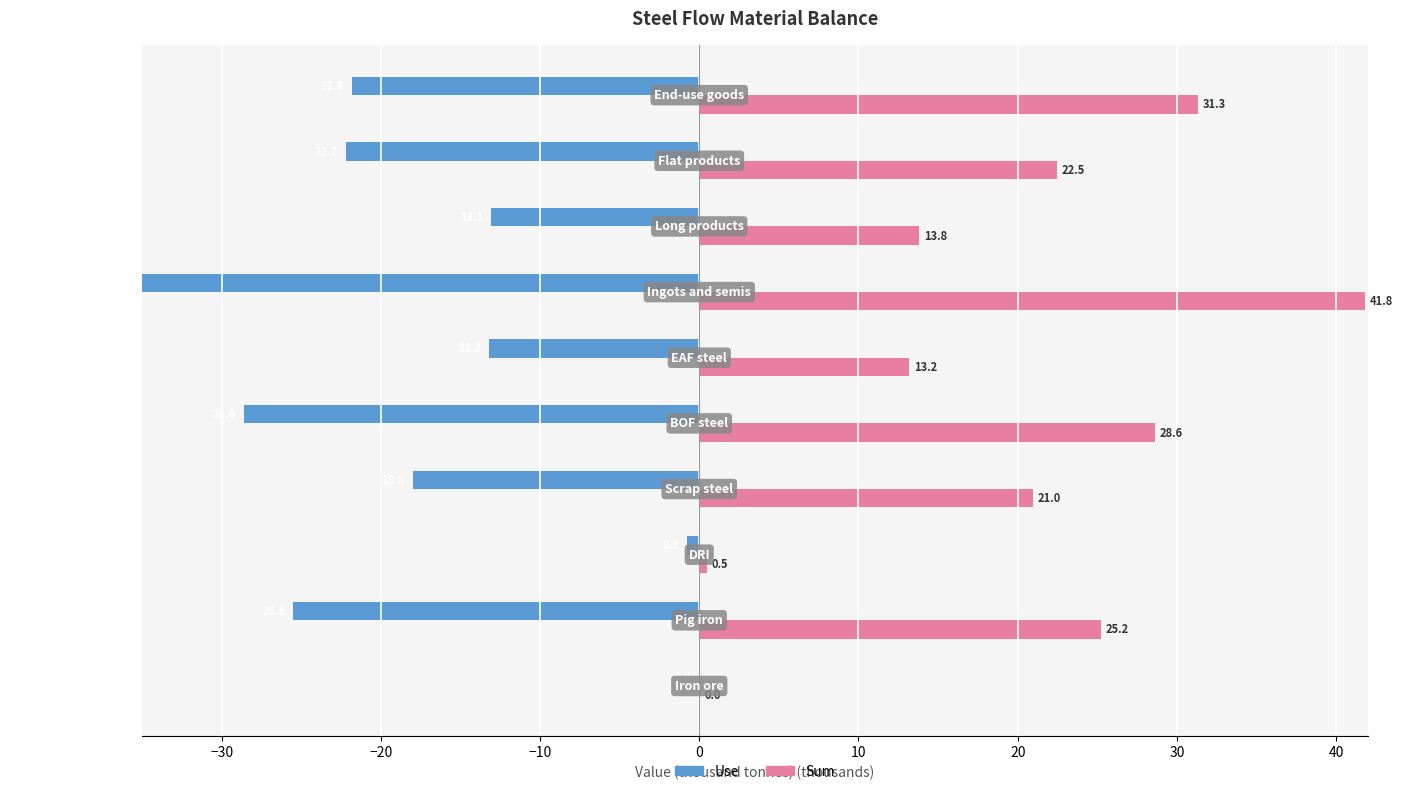

Reading right to left, transcribe all the data shown in this chart.

Use: -21.8	-22.2	-13.1	-41.3	-13.2	-28.6	-18.0	-0.8	-25.5	-0.0
Sum: 31.3	22.5	13.8	41.8	13.2	28.6	21.0	0.5	25.2	0.0